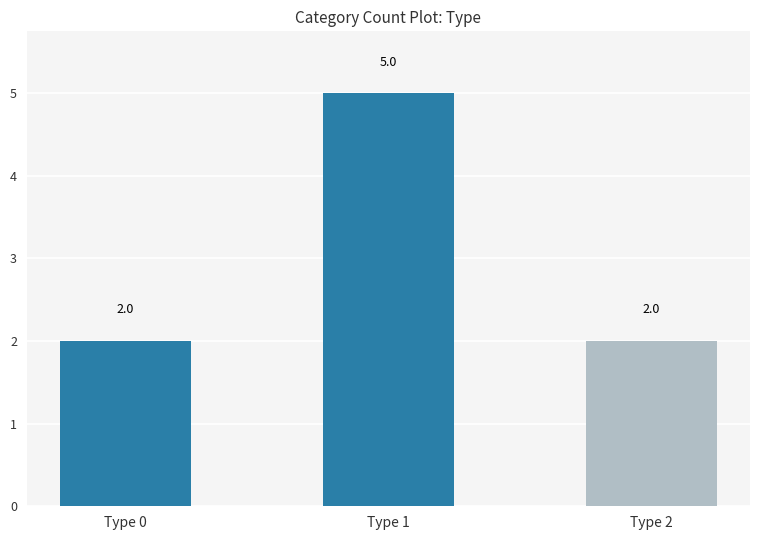

How many values exceed 2?

1